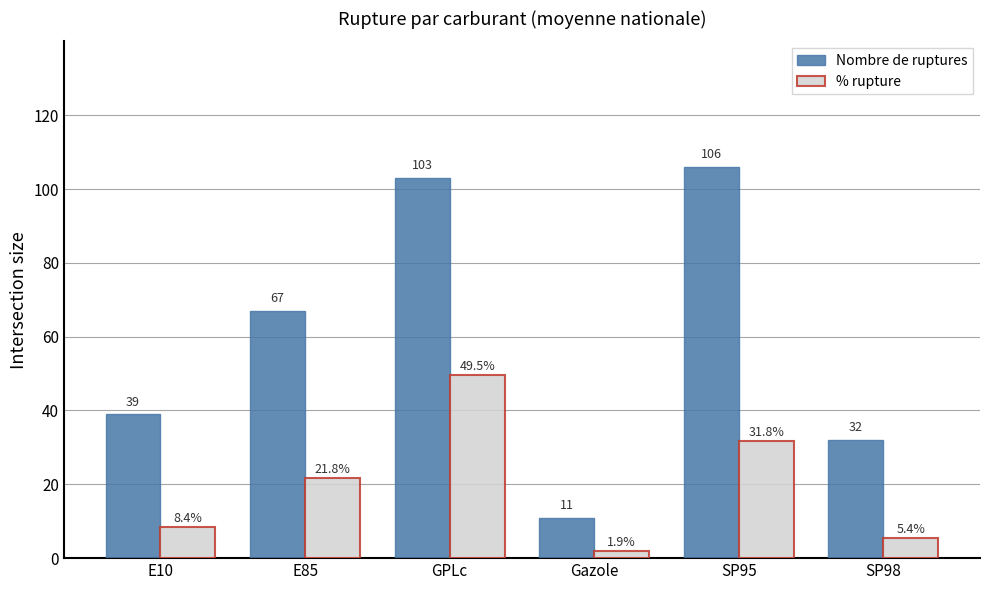

What is the value of the % rupture bar at the 2nd from the left?

21.8